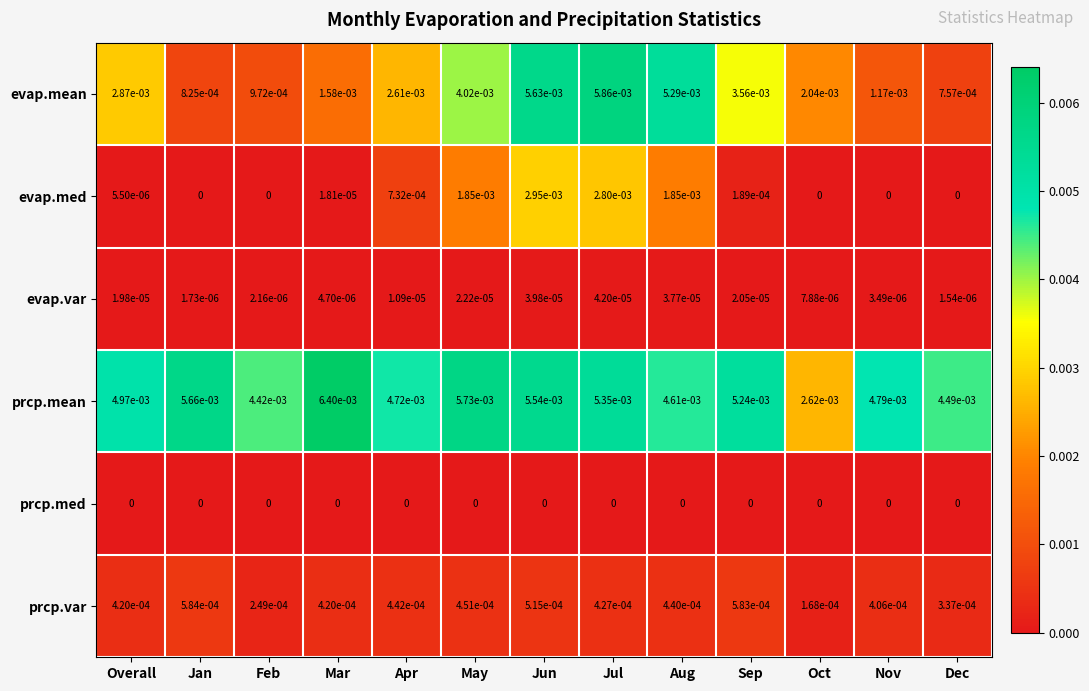

Where is prcp.mean nearest to the value 0?

Oct